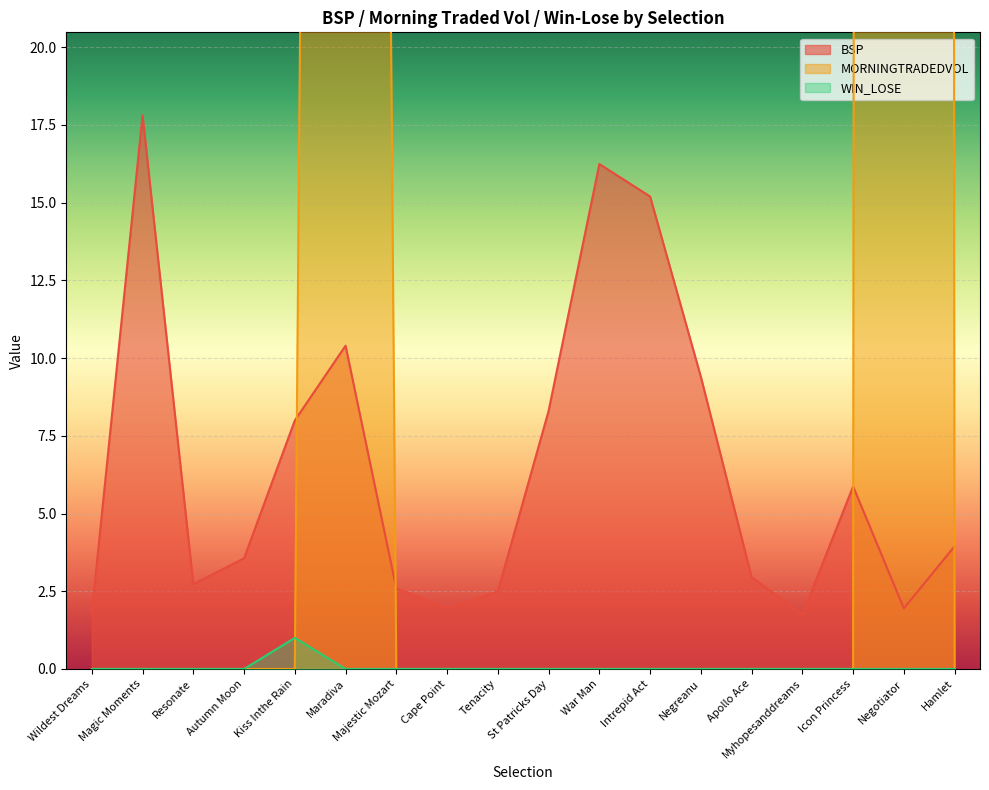

What is the total value across all series at Apollo Ace?

3.0